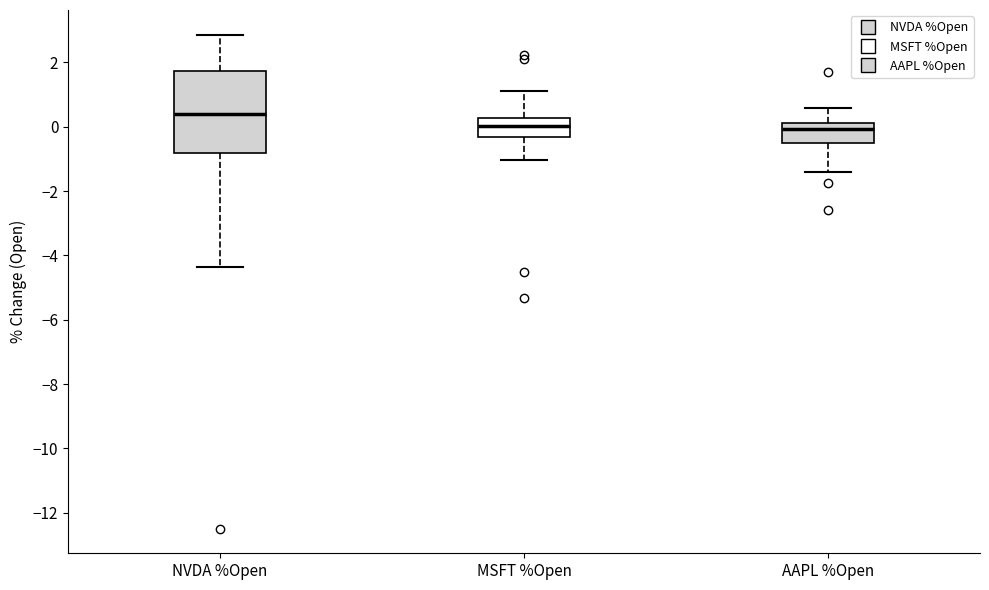

Where is the lower edge of the box for NVDA %Open on the y-axis? The values are not printed on the chart, so give them approximately, as read against the axis.

-0.8